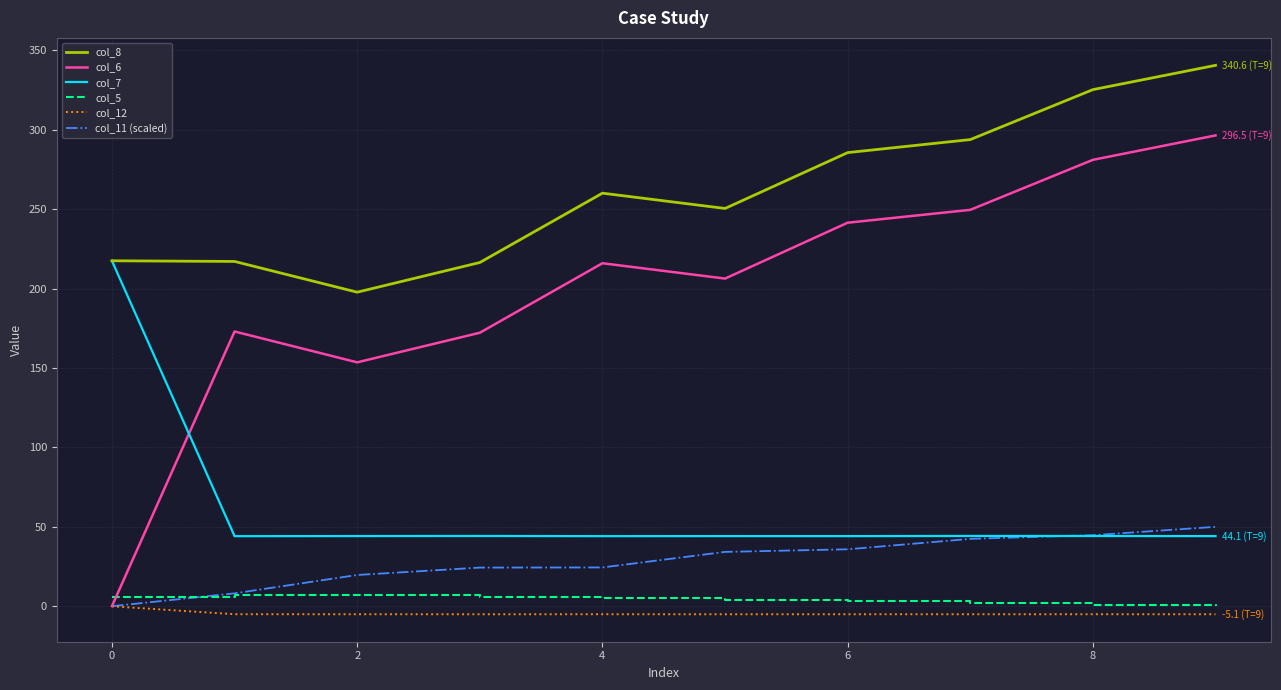

After their last crossing, which series has the higher values: col_5 or col_11 (scaled)?

col_11 (scaled)